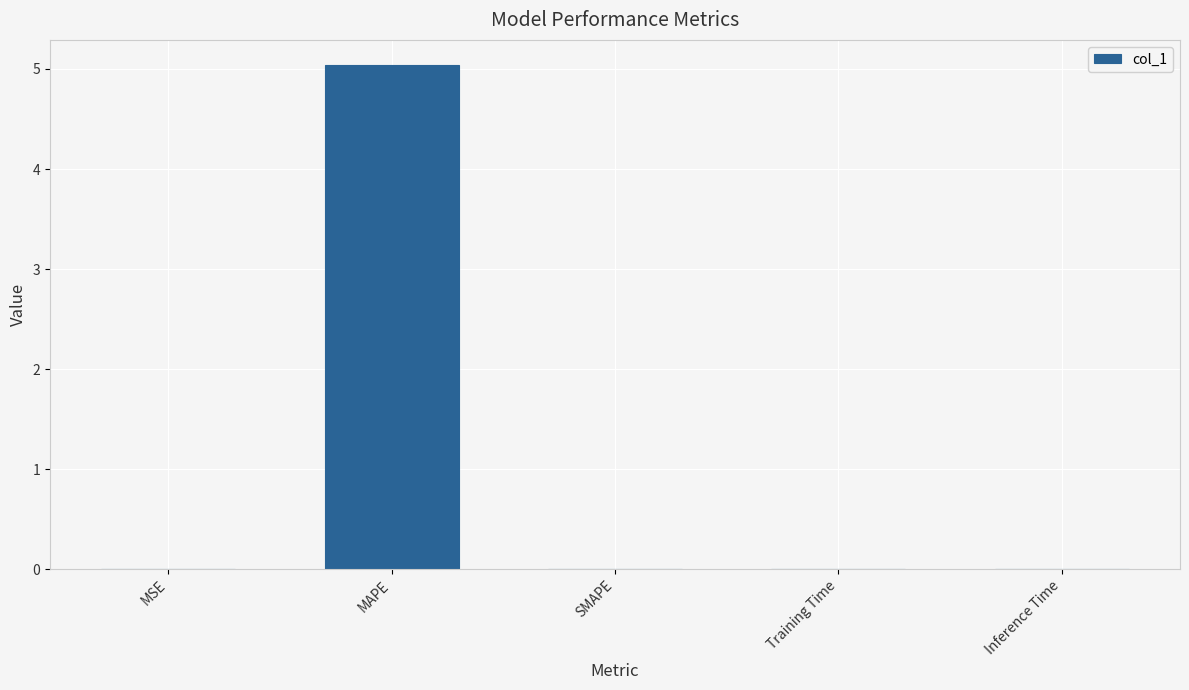

Which category has the highest value across all series?

MAPE